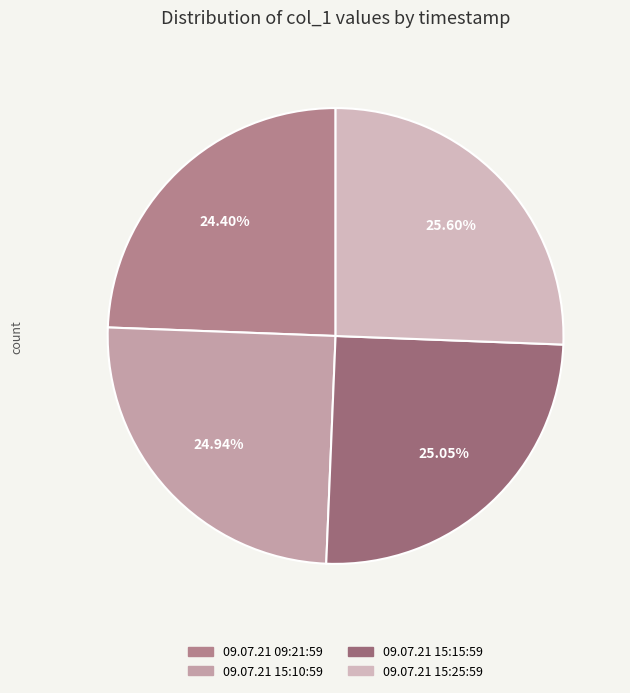

Is it true that 09.07.21 15:10:59 is 25% of the pie?

True